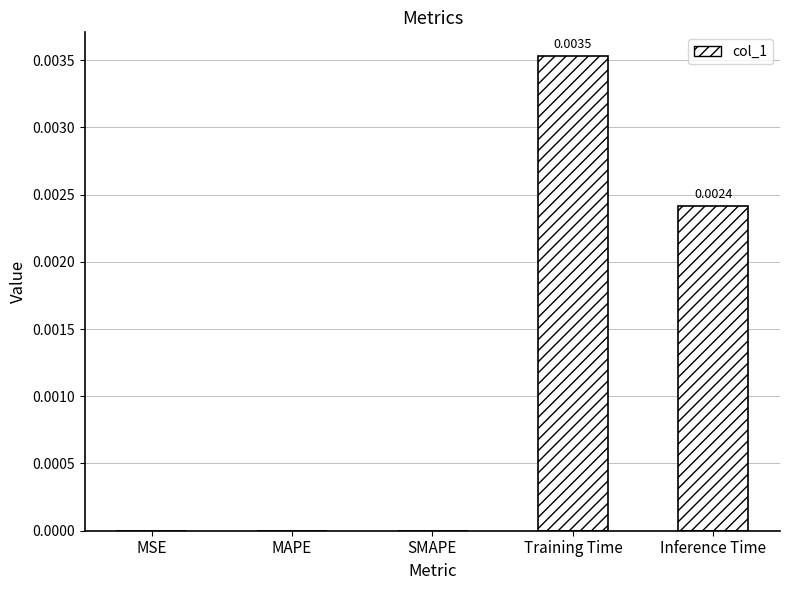

Which label corresponds to the largest value in the chart?

Training Time